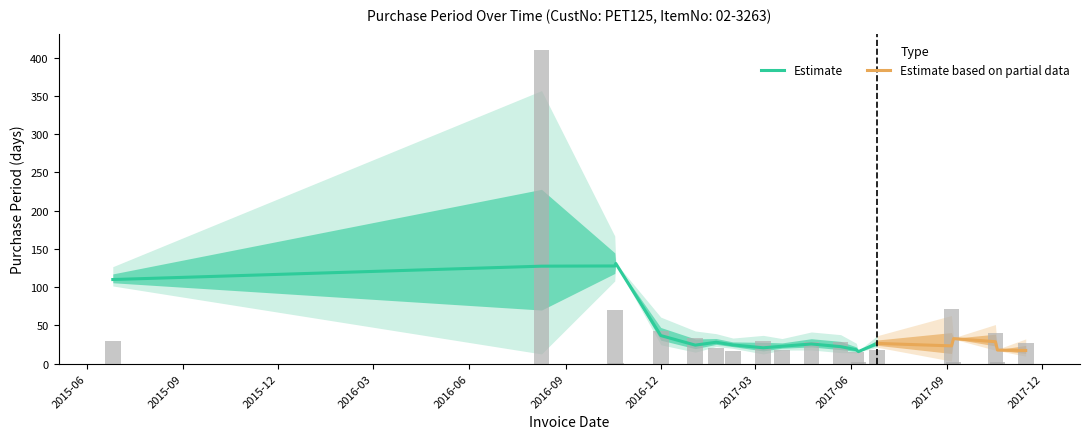

What is the value of the 8th bar from the left?

16